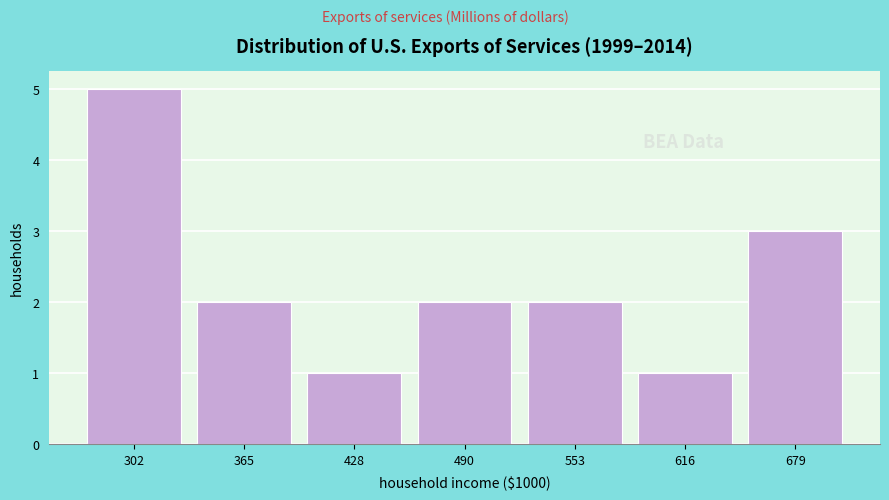

Reading right to left, extract all data points from this chart.

3	1	2	2	1	2	5